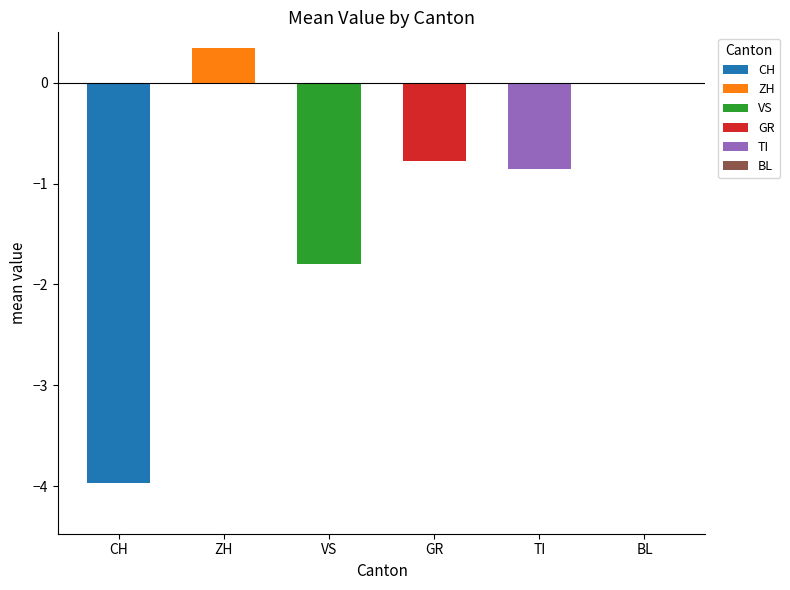

What is the sum of the values at VS and TI?

-2.7